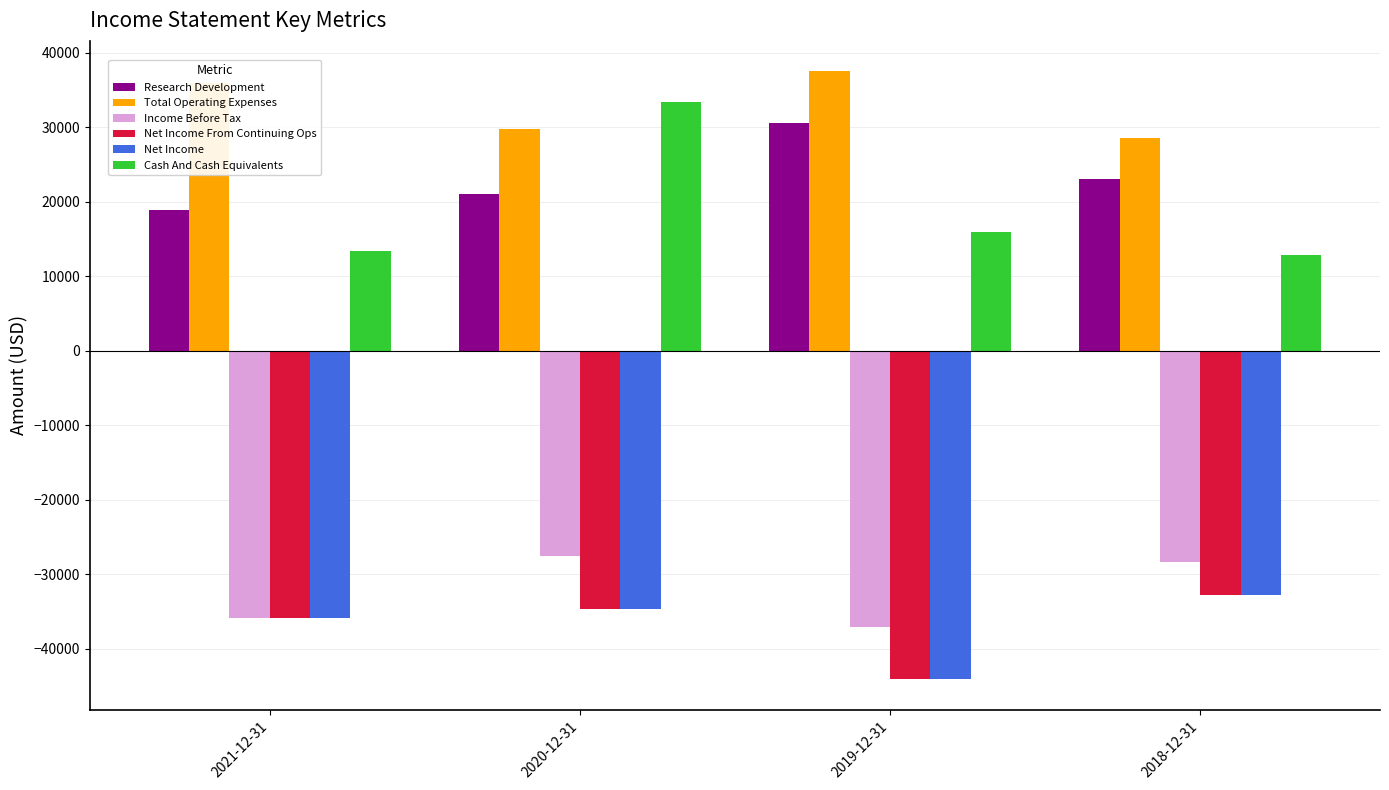

Where is Net Income From Continuing Ops nearest to the value -38400?

2021-12-31